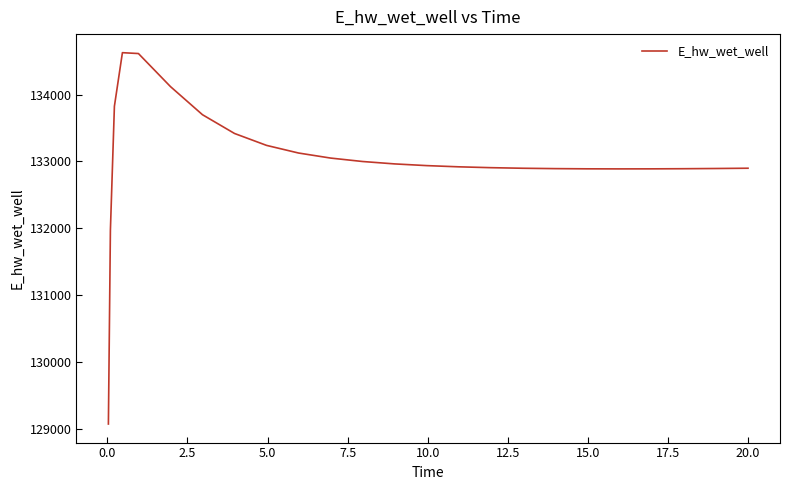

What is the maximum value shown in the chart?

134626.8